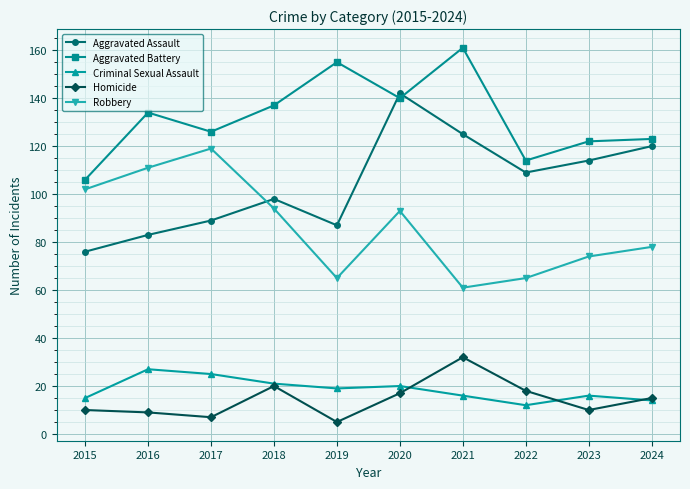

Which series has the widest spread of values?

Aggravated Assault